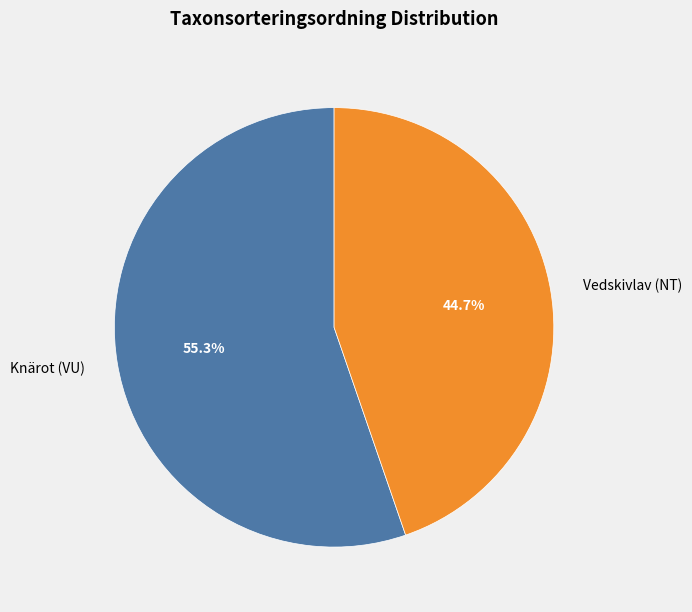

What percentage do Knärot (VU) and Vedskivlav (NT) together represent?

100.0%